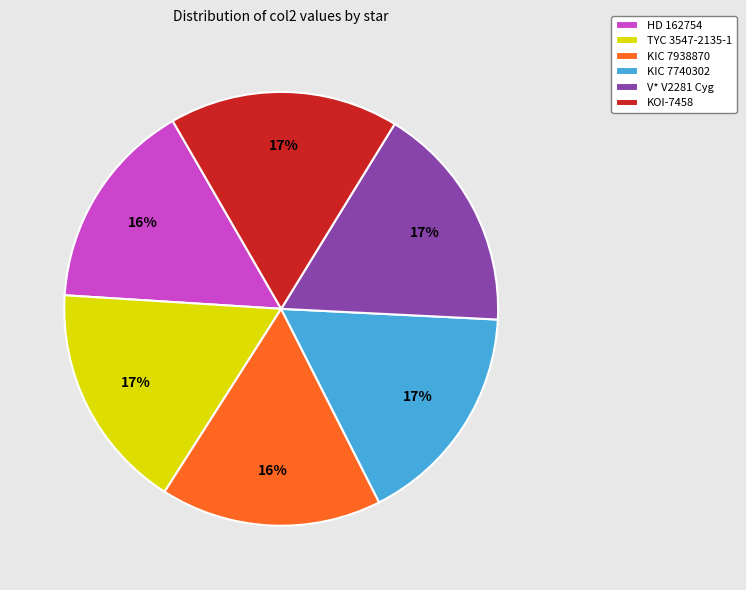

How many slices are in this pie chart?

6